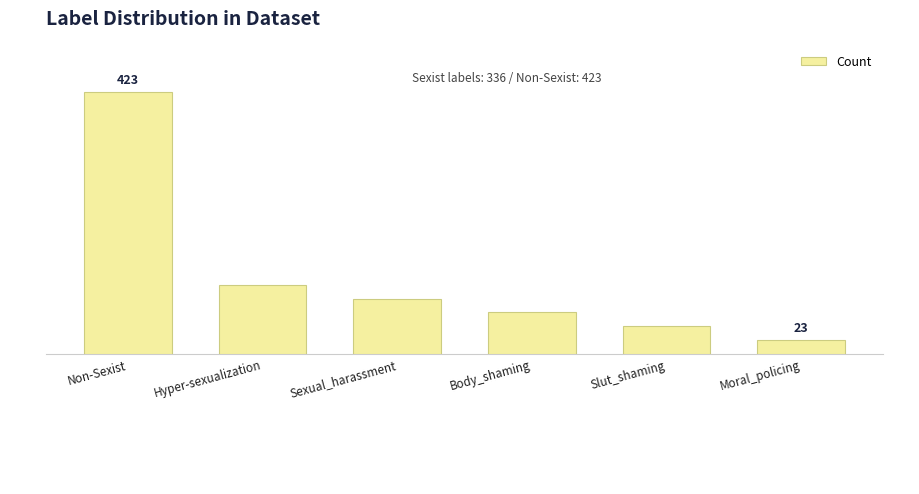

Reading left to right, what are all the values shown in this chart?

Non-Sexist=423	Hyper-sexualization=112	Sexual_harassment=89	Body_shaming=67	Slut_shaming=45	Moral_policing=23